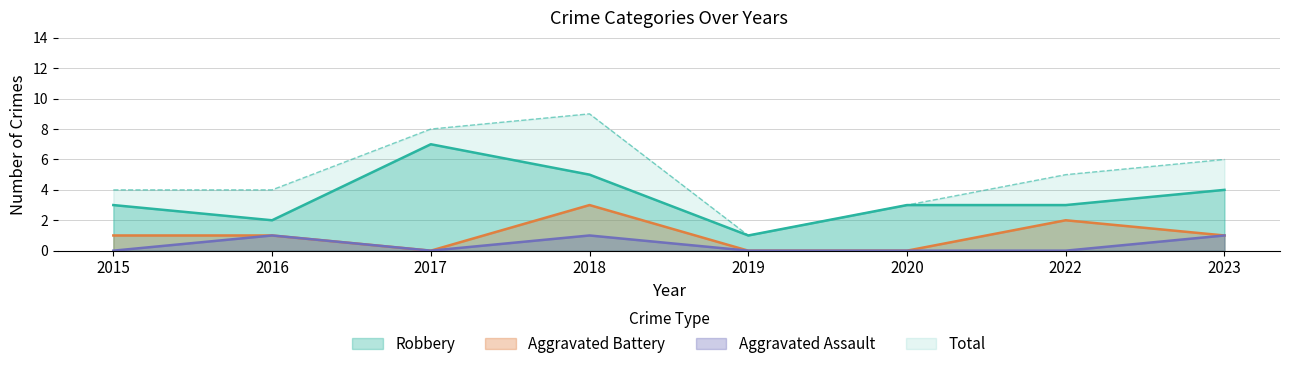

Which label corresponds to the smallest value in the chart?

2017